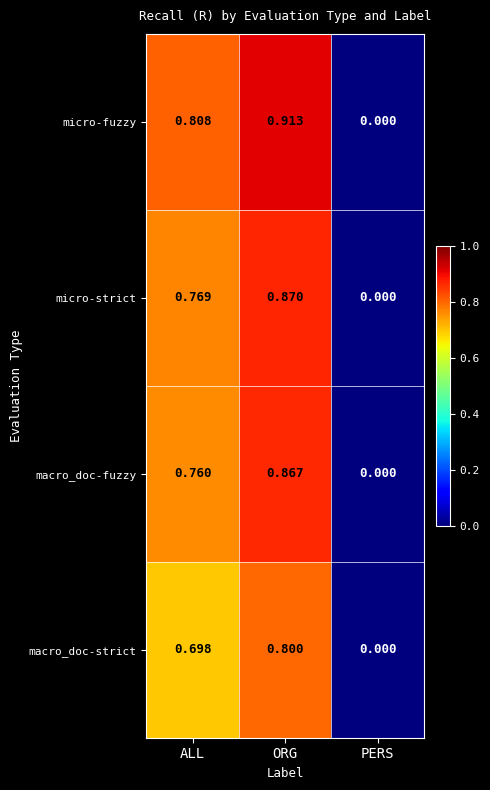

At which label does macro_doc-strict reach its minimum?

PERS